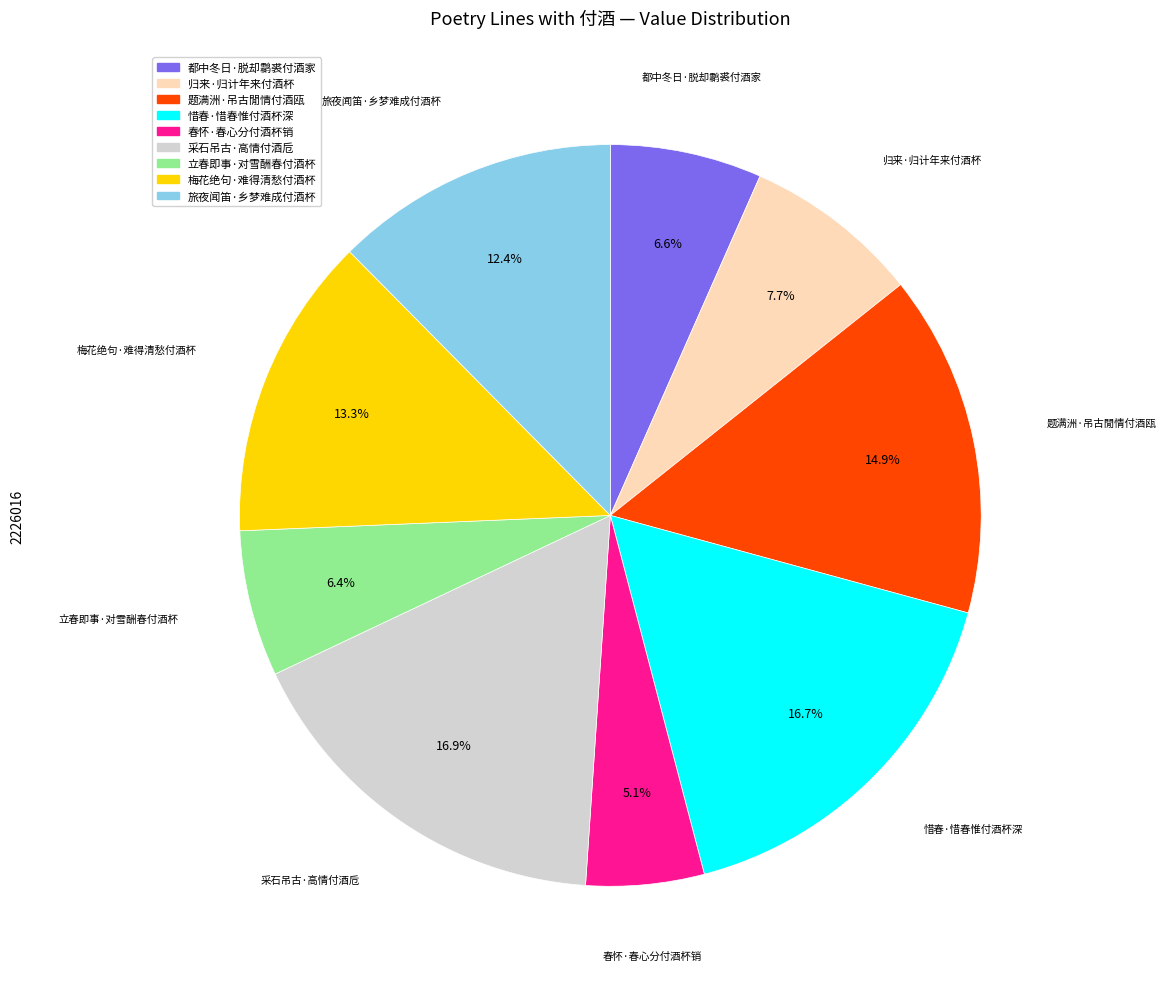

Which slice is the smallest?

春怀·春心分付酒杯销